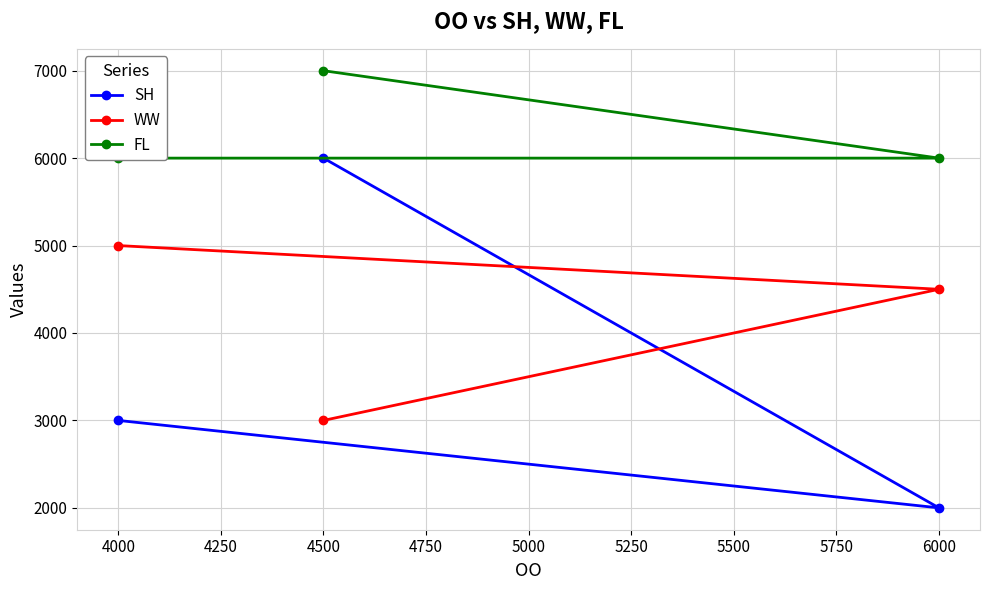

What is the minimum value shown in the chart?

2000